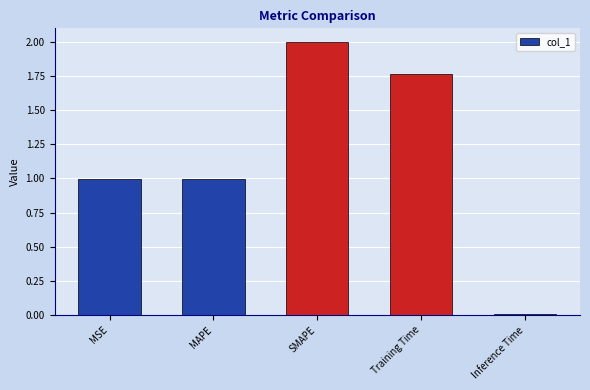

What is the difference between the maximum and minimum values?

2.0